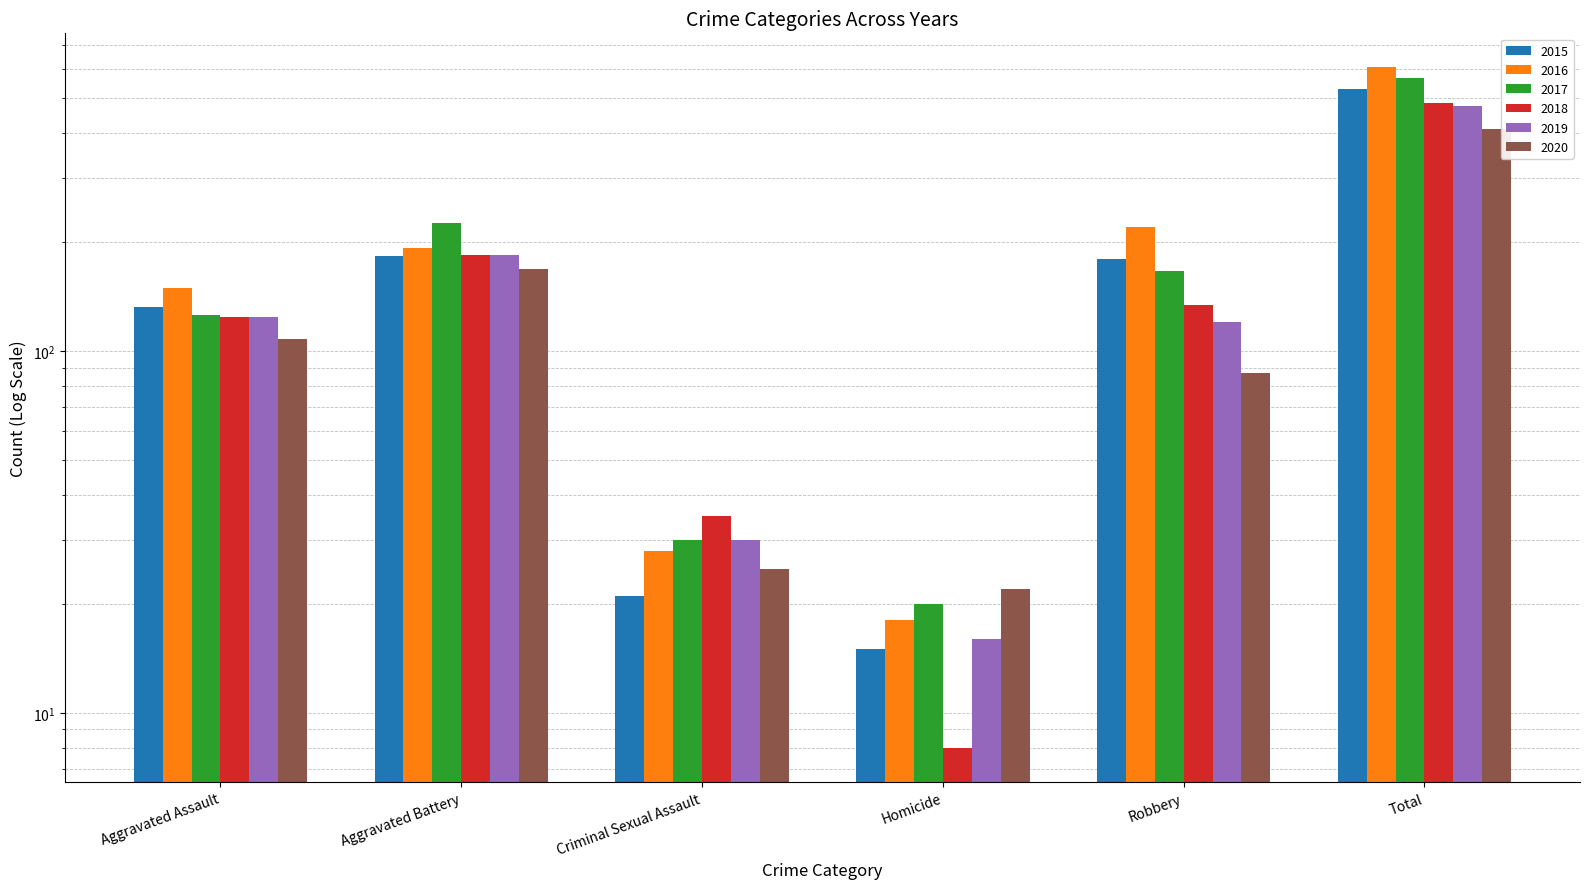

At Homicide, list the series in order from smallest to largest.

2018, 2015, 2019, 2016, 2017, 2020